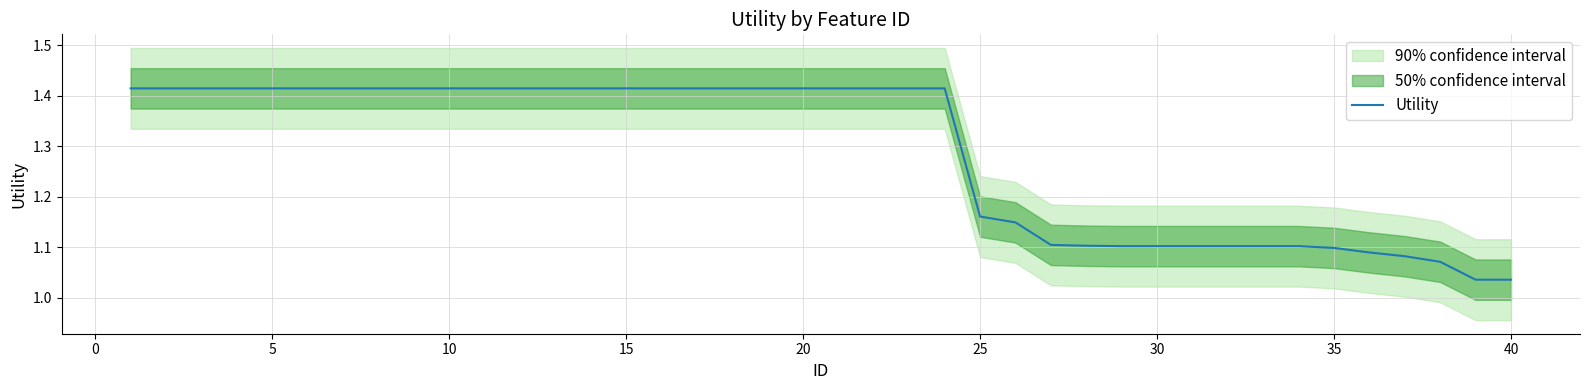

What is the difference between the maximum and minimum values?

0.4